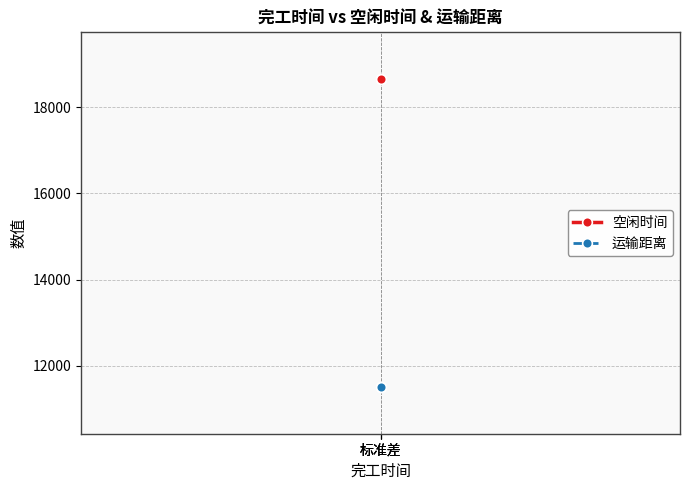

True or false: 运输距离 has a value of 11500.7 at 标准差.

True